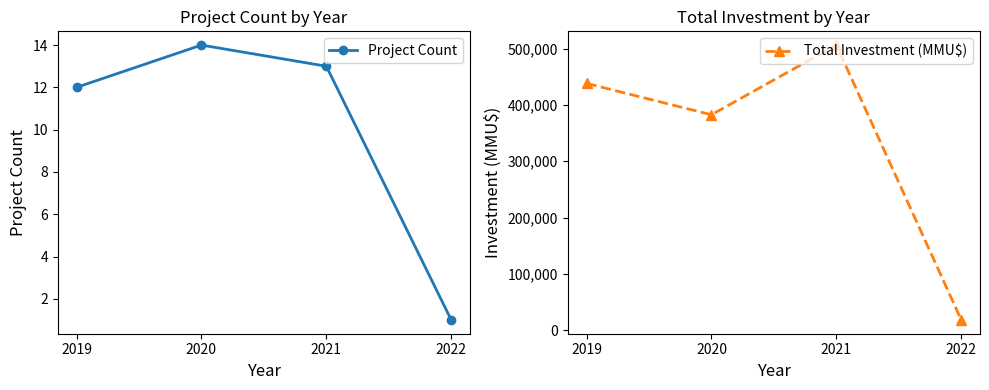

At how many categories does at least one series exceed 467198?

1